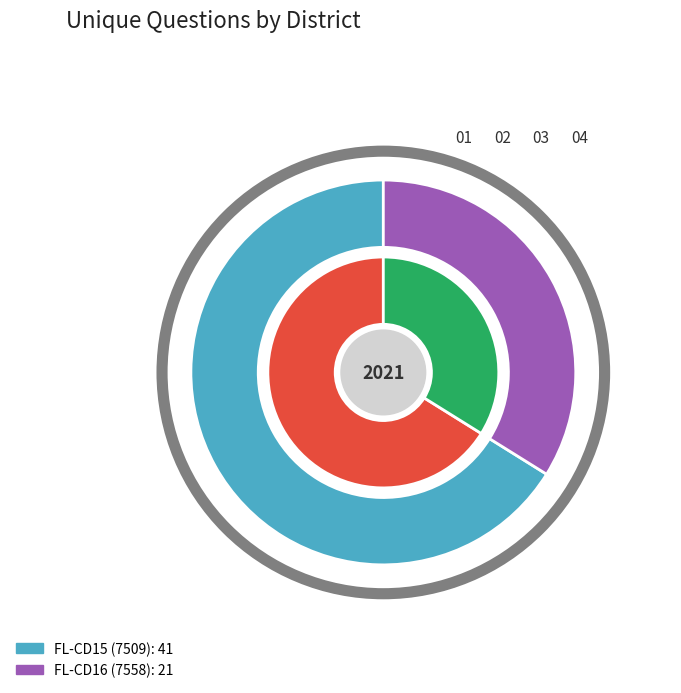

How many slices are in this pie chart?

2